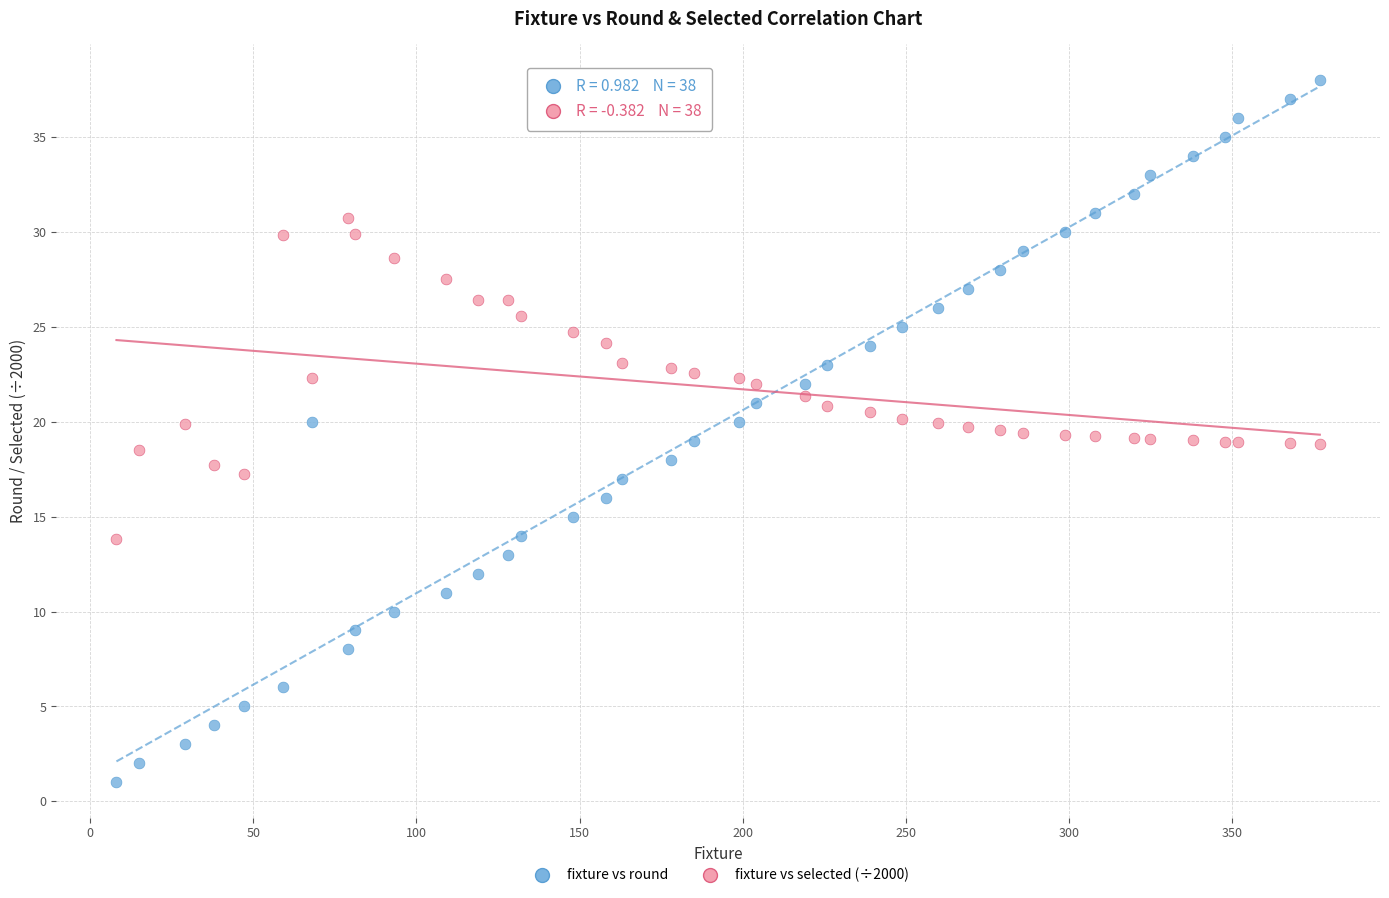

Which series contains the highest Y value?

fixture vs round